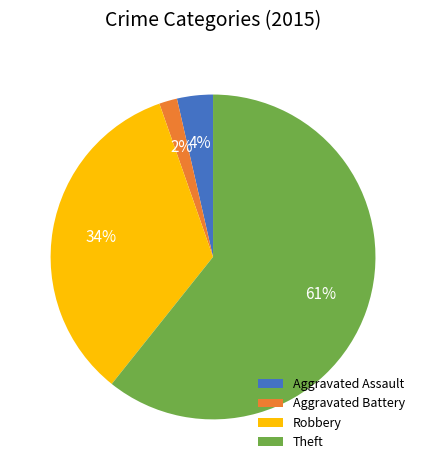

To the nearest percent, what portion does Robbery represent?

34%